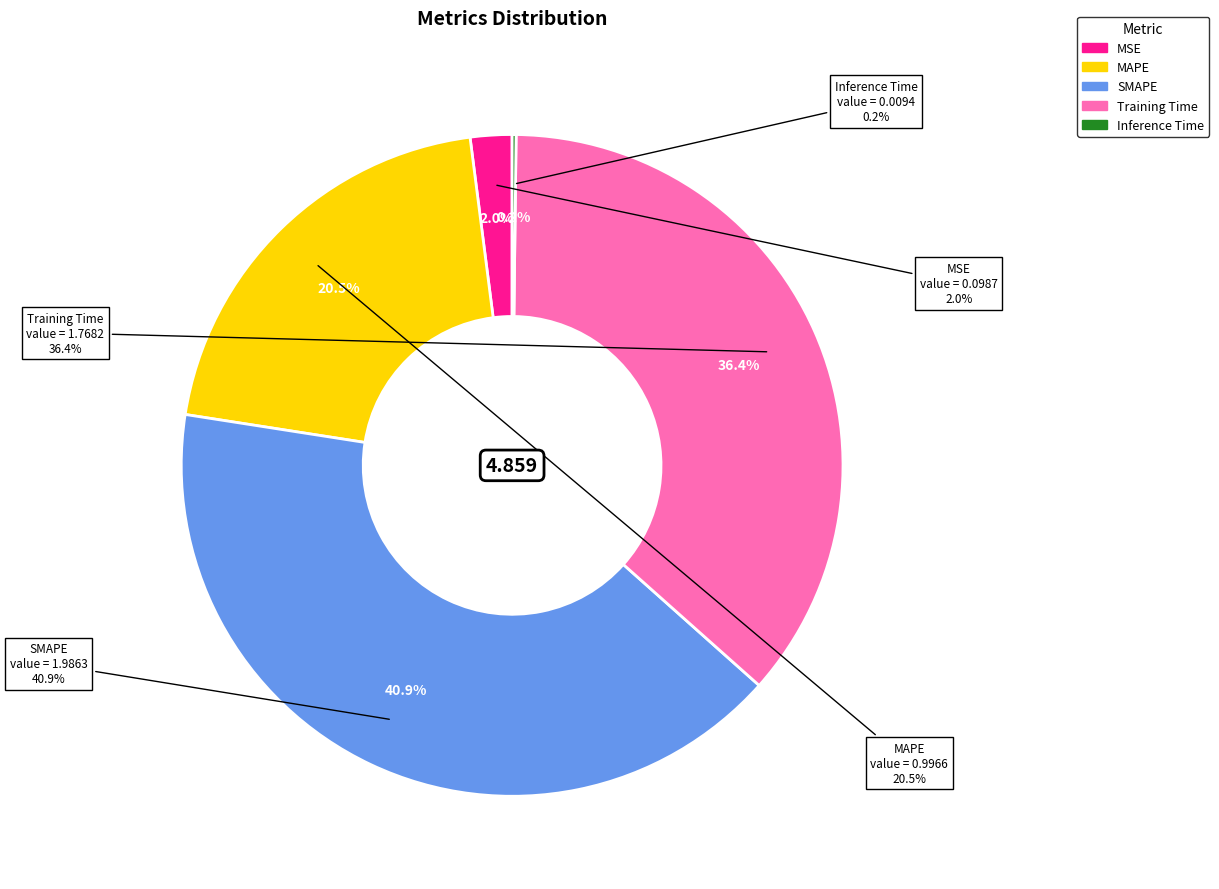

The MAPE slice represents 6% of the pie. True or false?

False